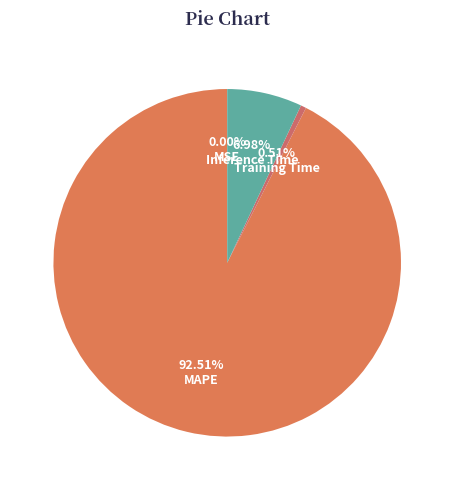

True or false: Training Time accounts for 11% of the total.

False